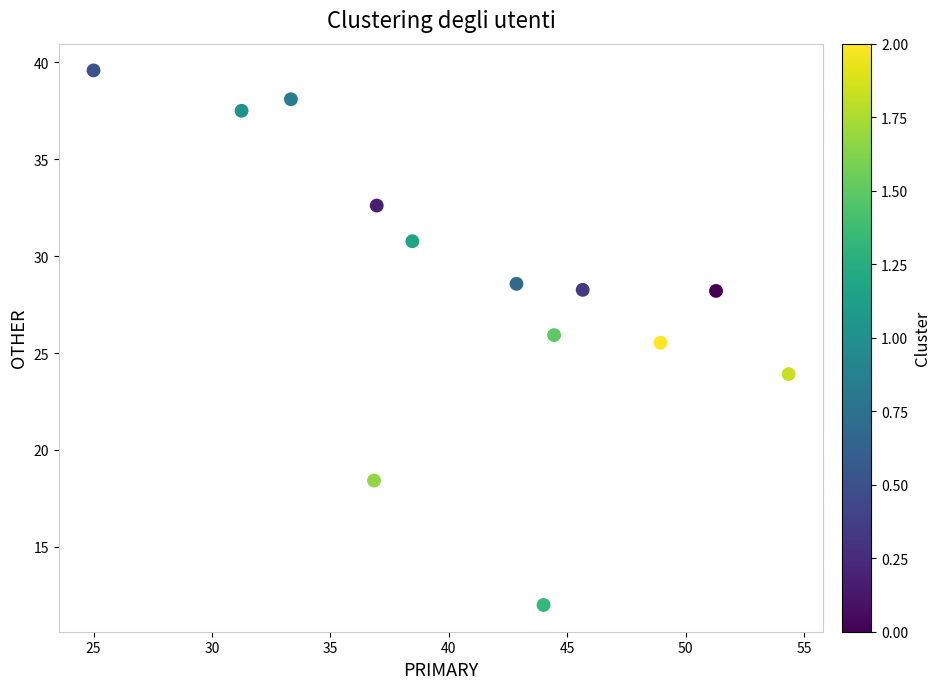

What is the range of X values (max minus min)?

29.3